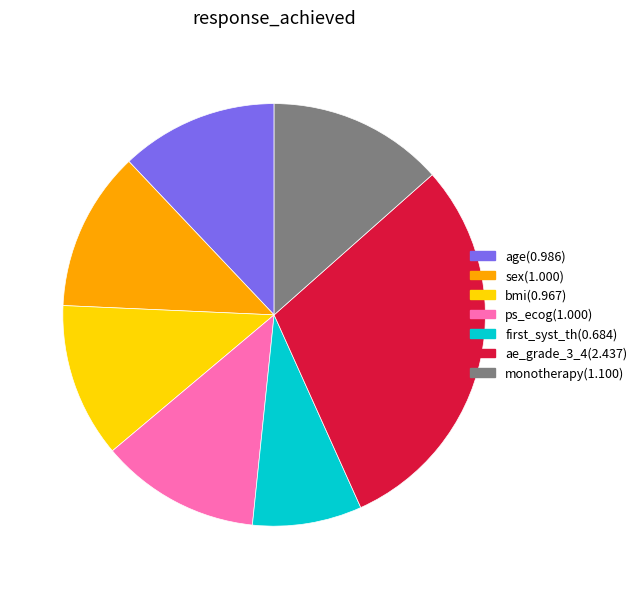

Does any single category account for the majority?

No